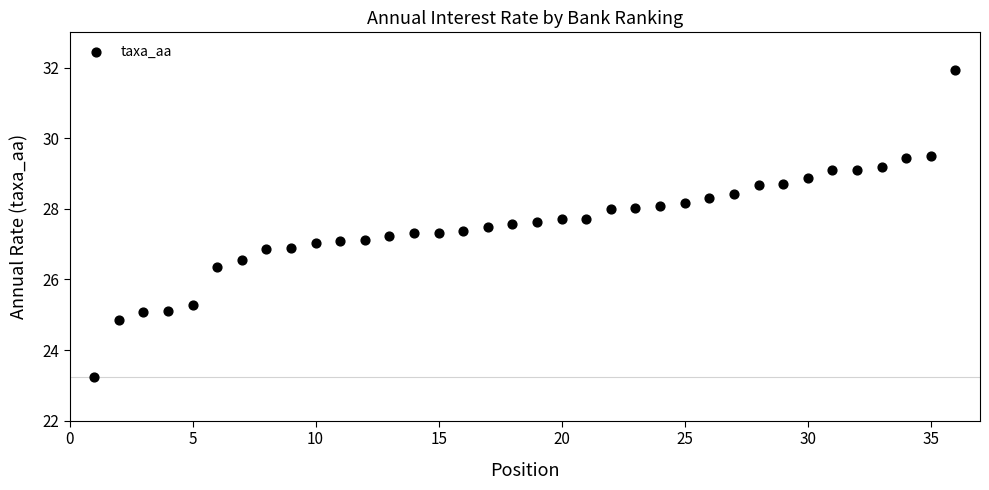

What is the range of X values (max minus min)?

35.0